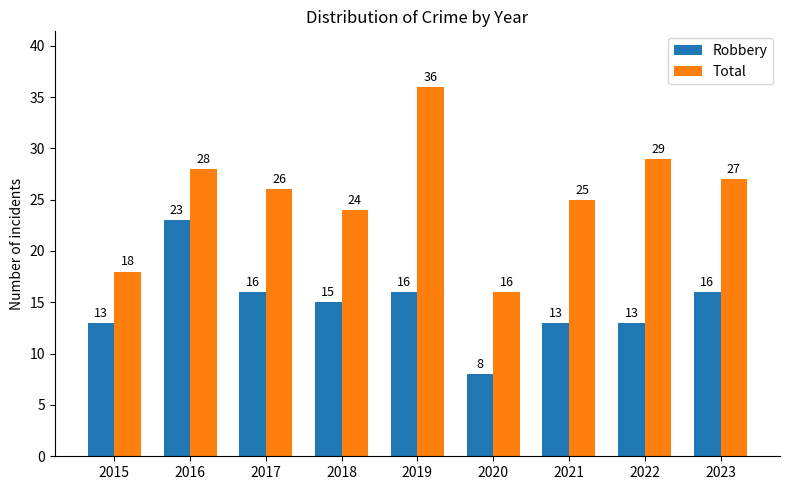

Does the chart contain stacked bars?

No